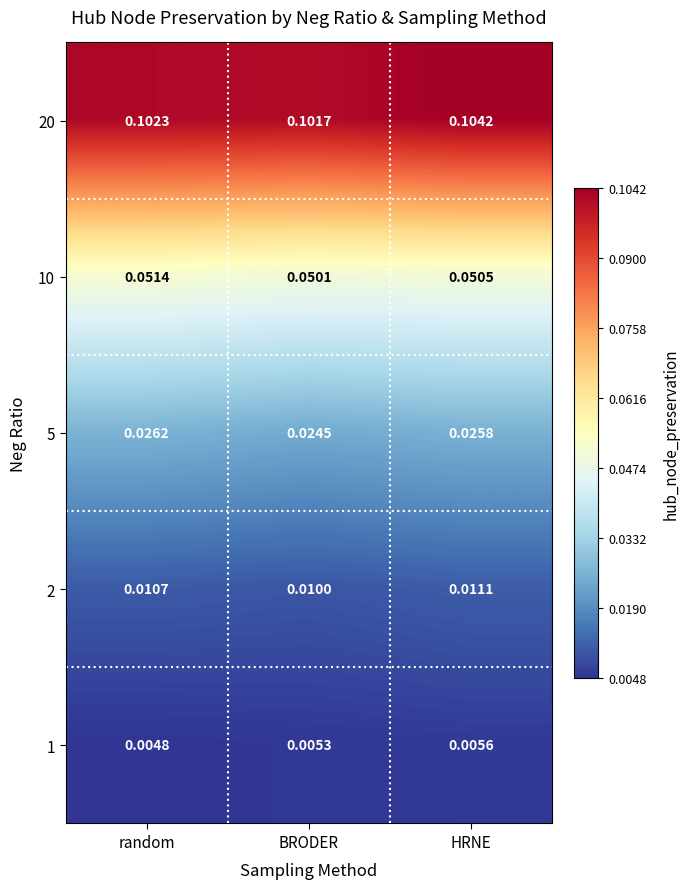

Rank the series at BRODER from highest to lowest value.

20, 10, 5, 2, 1